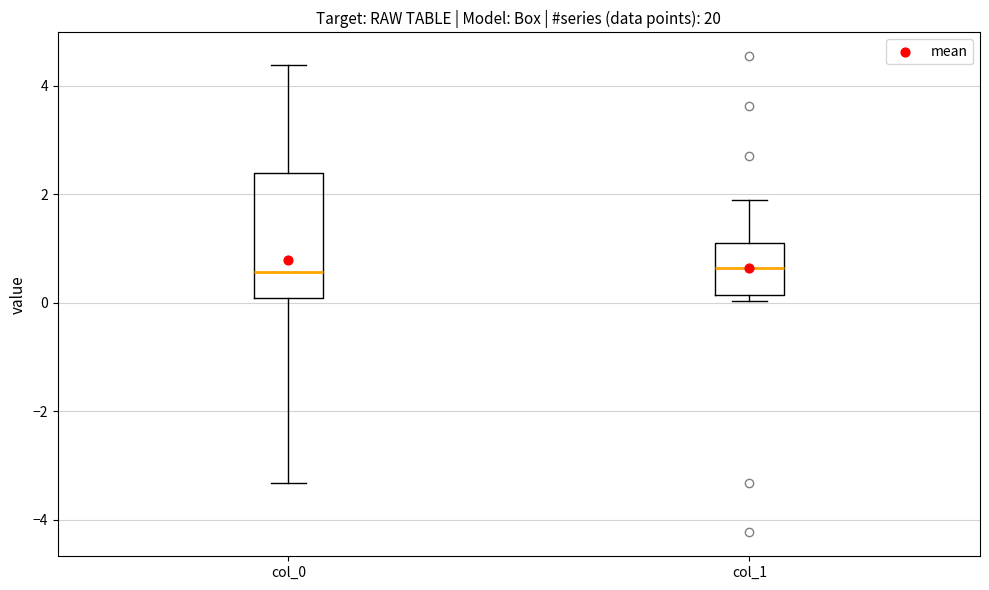

Reading left to right, read every box against the y-axis: the position of its median line, the range the box covers, and the ends of its whiskers. The values are not printed on the chart, so give them approximately, as read against the axis.

col_0: median 0.6, box 0.0 to 2.4, whiskers -3.4 to 4.4
col_1: median 0.6, box 0.2 to 1.2, whiskers 0.0 to 1.8